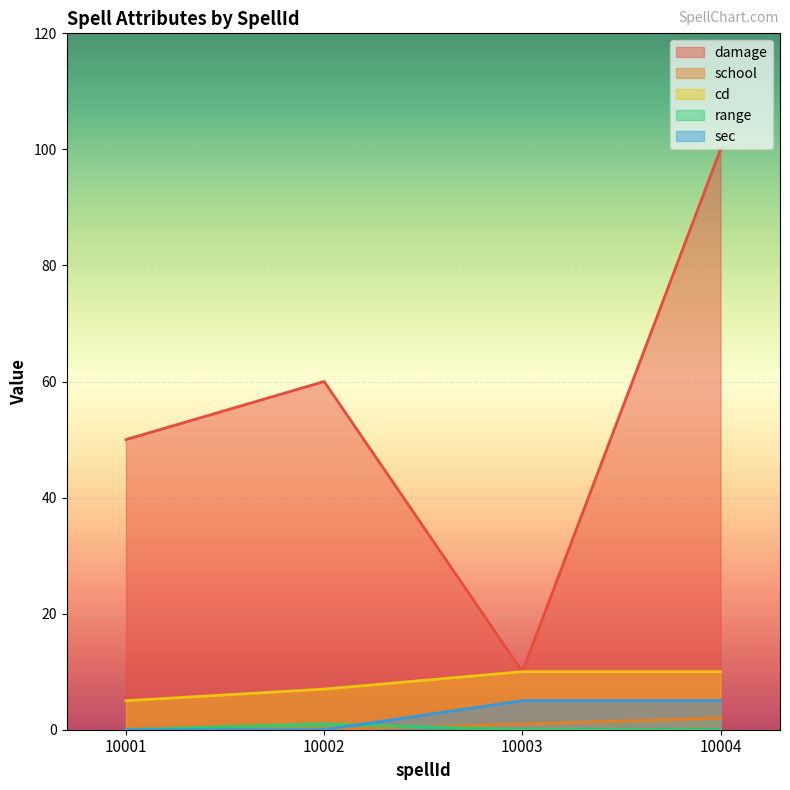

What is the sum of all damage values?

220